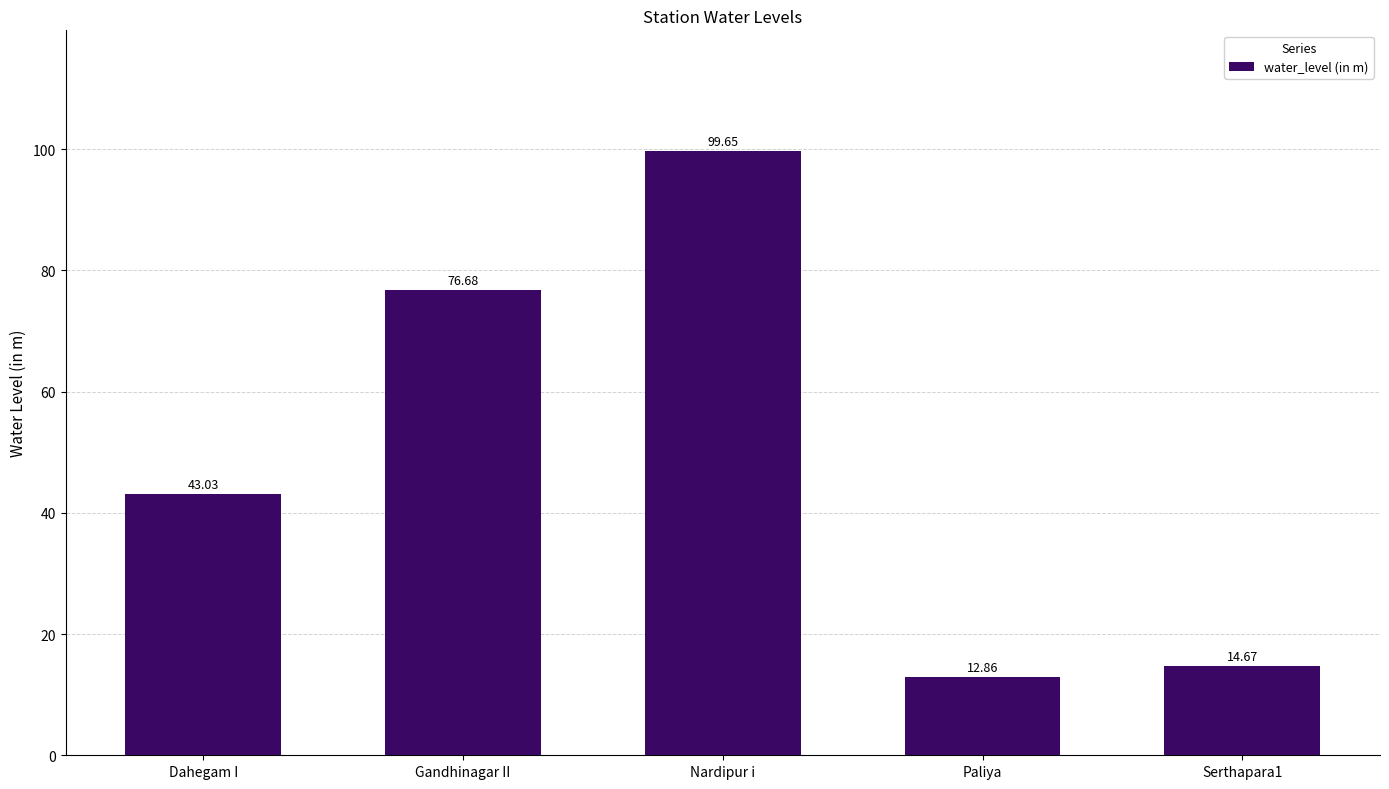

List the labels in order of value, smallest first.

Paliya, Serthapara1, Dahegam I, Gandhinagar II, Nardipur i